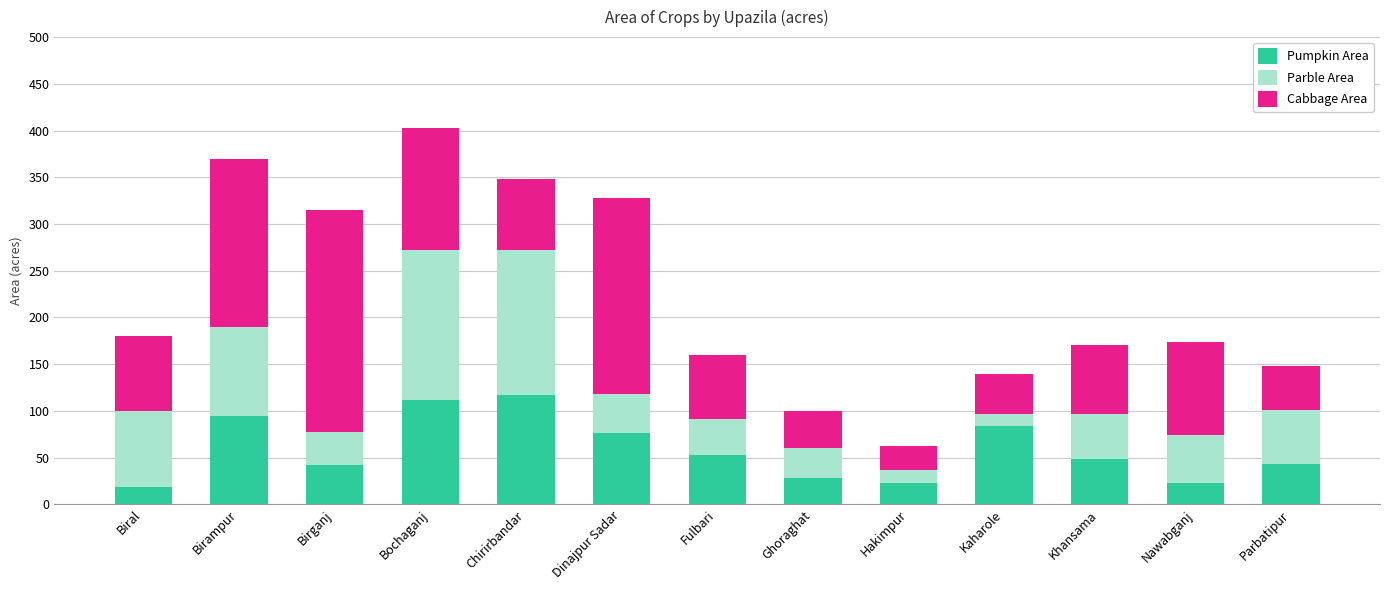

What is the maximum value for Pumpkin Area?

117